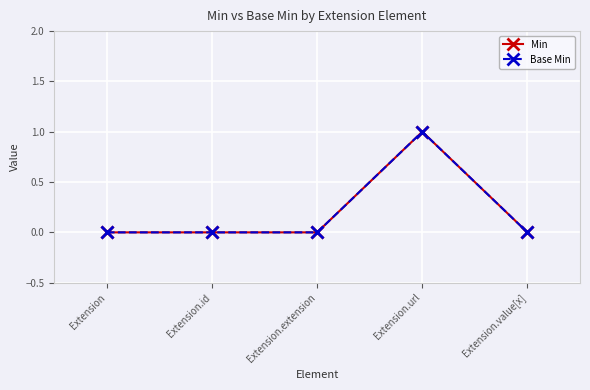

What is the greatest value displayed?

1